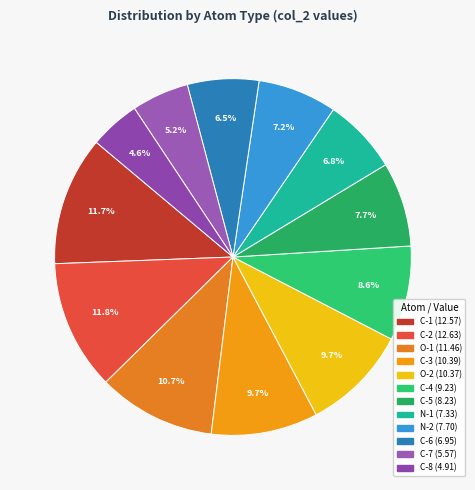

Is there a majority slice in this chart?

No